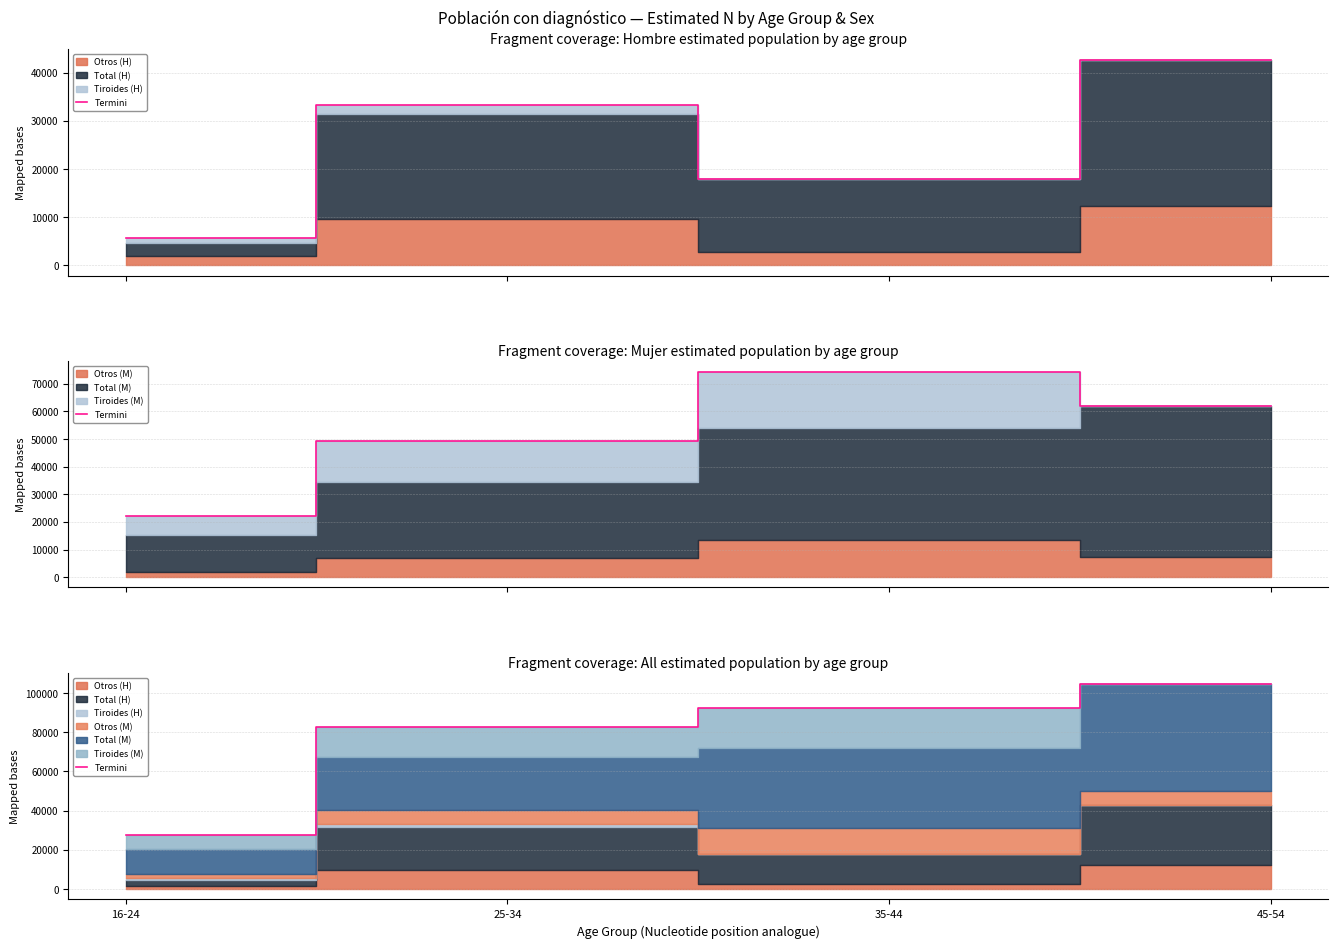

True or false: the data shows 104747 at 45-54.

True